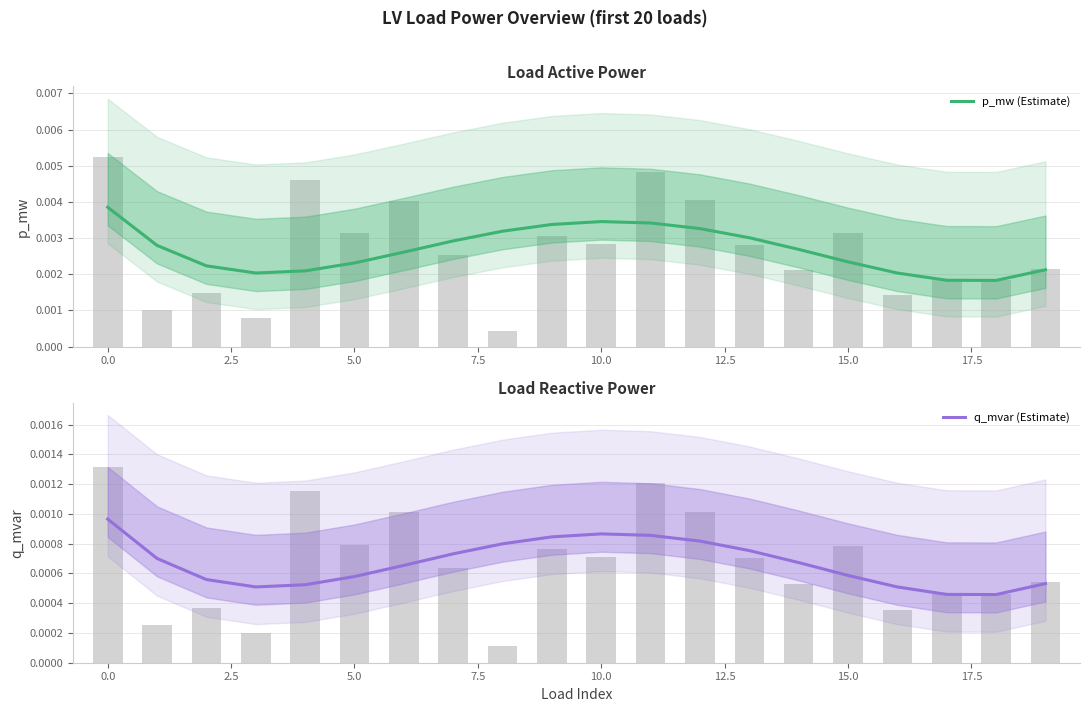

How many groups of bars are there?

20